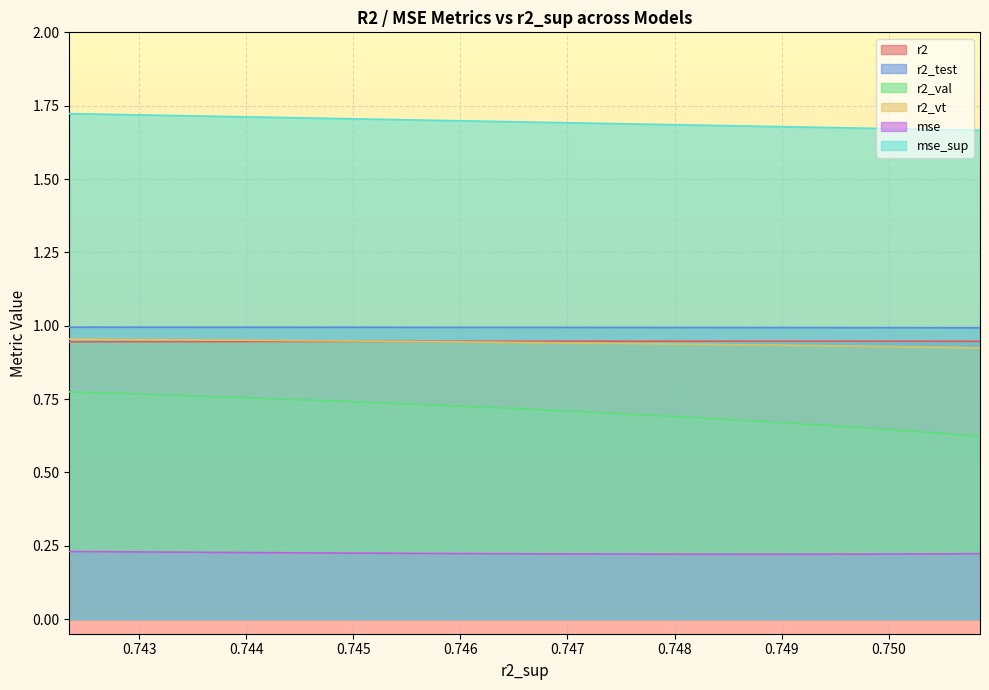

True or false: mse_sup and r2_vt intersect in this chart.

False